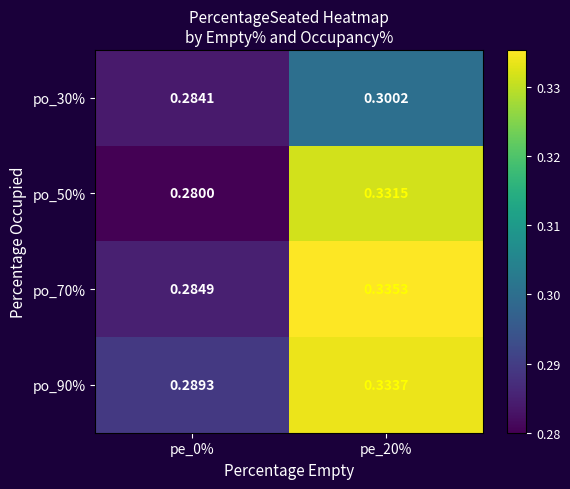

List the series in order of their peak value, highest first.

po_70%, po_90%, po_50%, po_30%